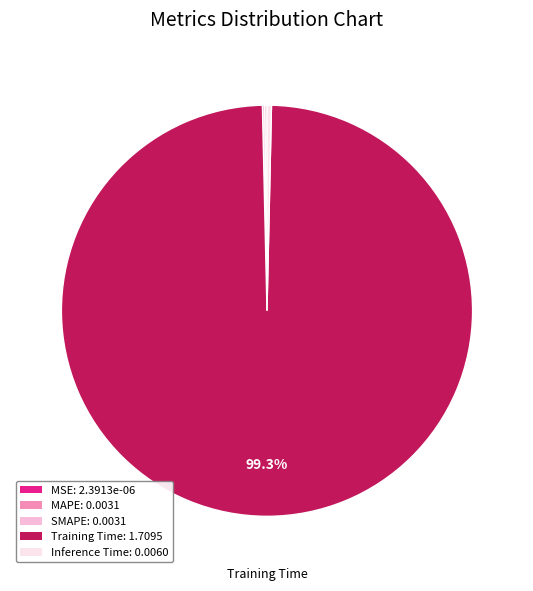

True or false: Training Time accounts for 93% of the total.

False